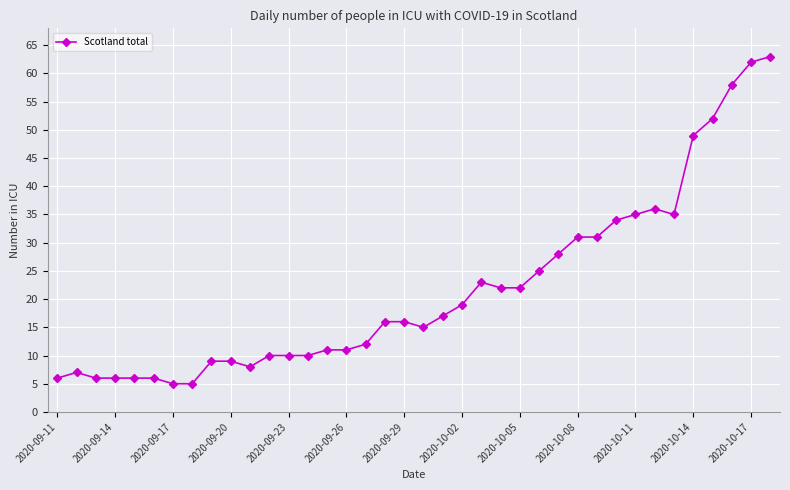

True or false: there are more than 1 points higher than both neighbors.

True